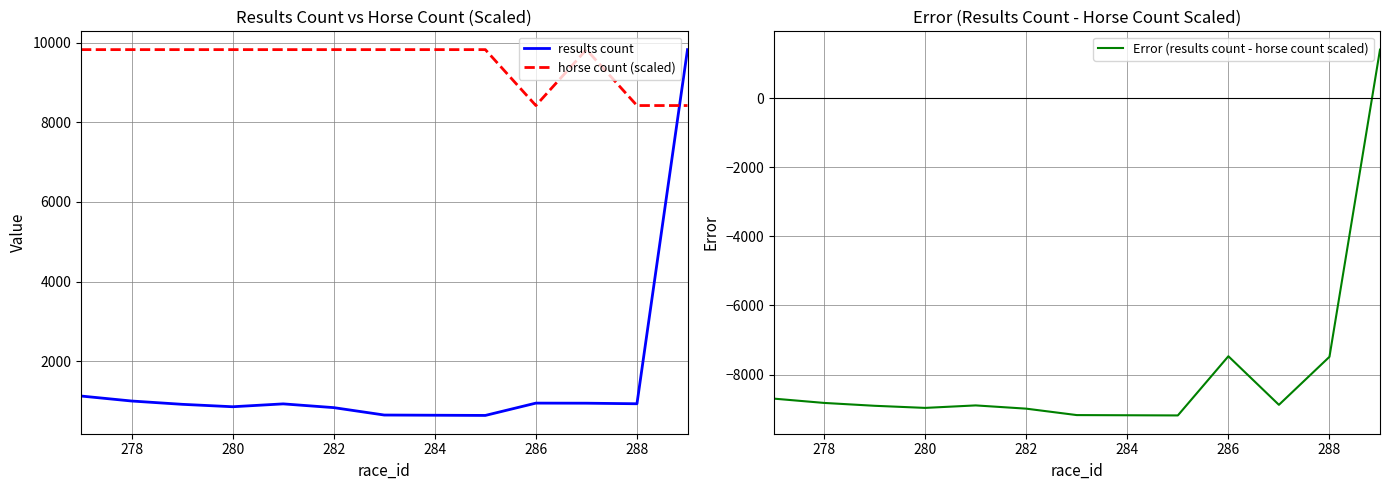

Is the value of horse count (scaled) at 278 greater than the value of results count at 282?

Yes